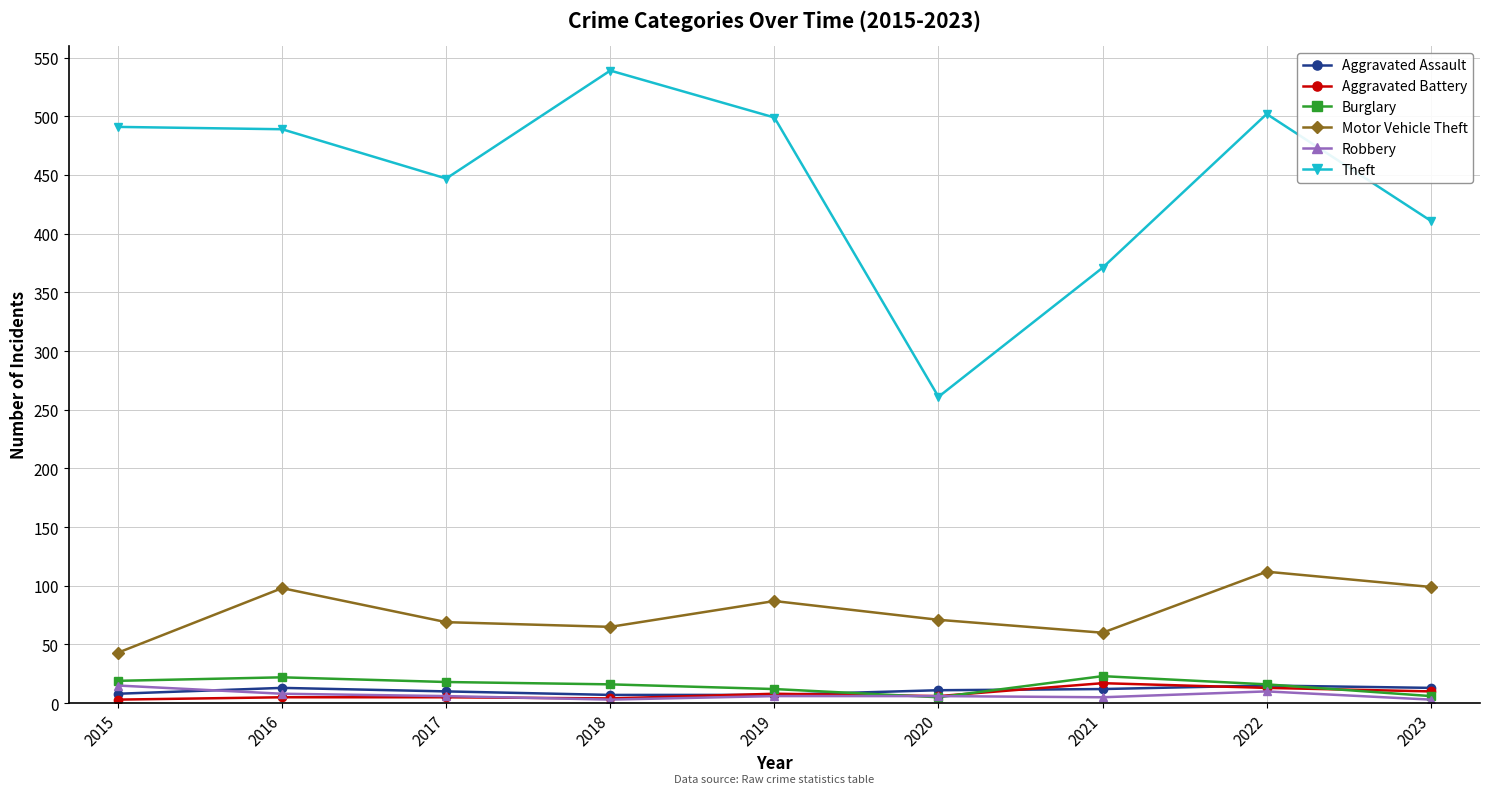

Which series has the widest spread of values?

Theft